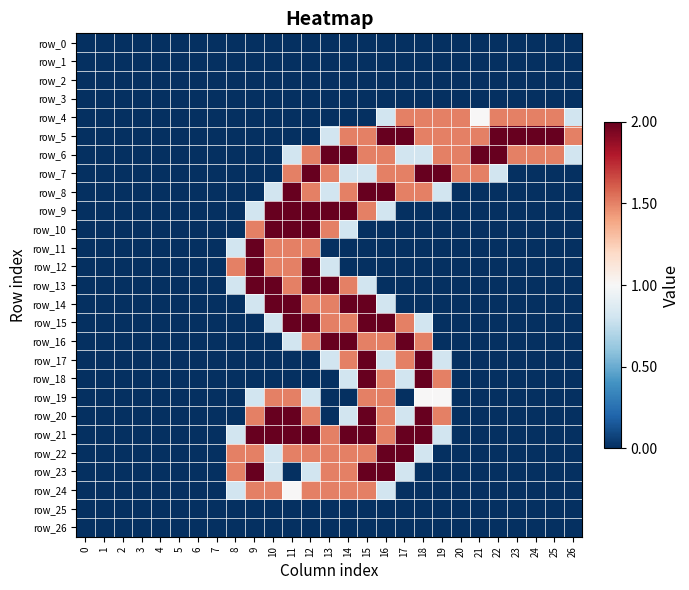

Is the value of row_20 at 20 greater than the value of row_19 at 9?

No